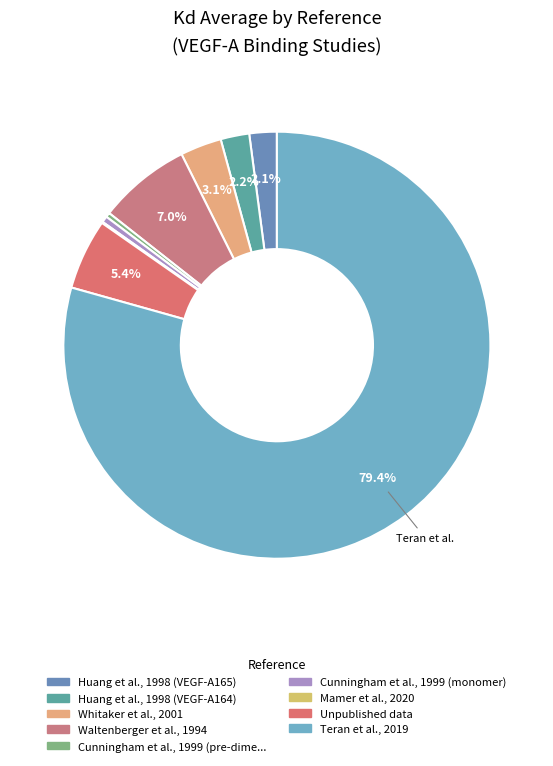

Which category has the biggest portion of the pie?

Teran et al., 2019